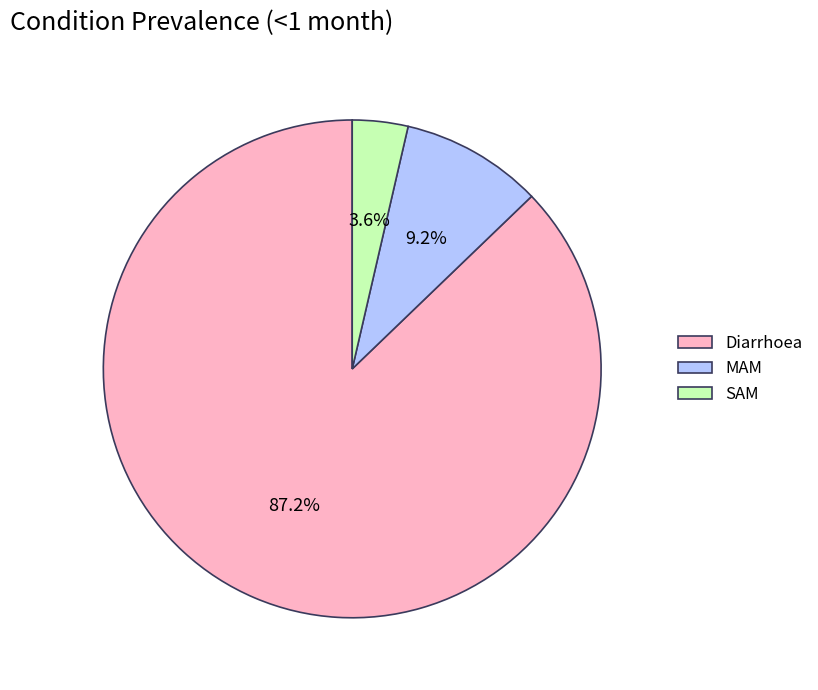

True or false: MAM accounts for 2% of the total.

False